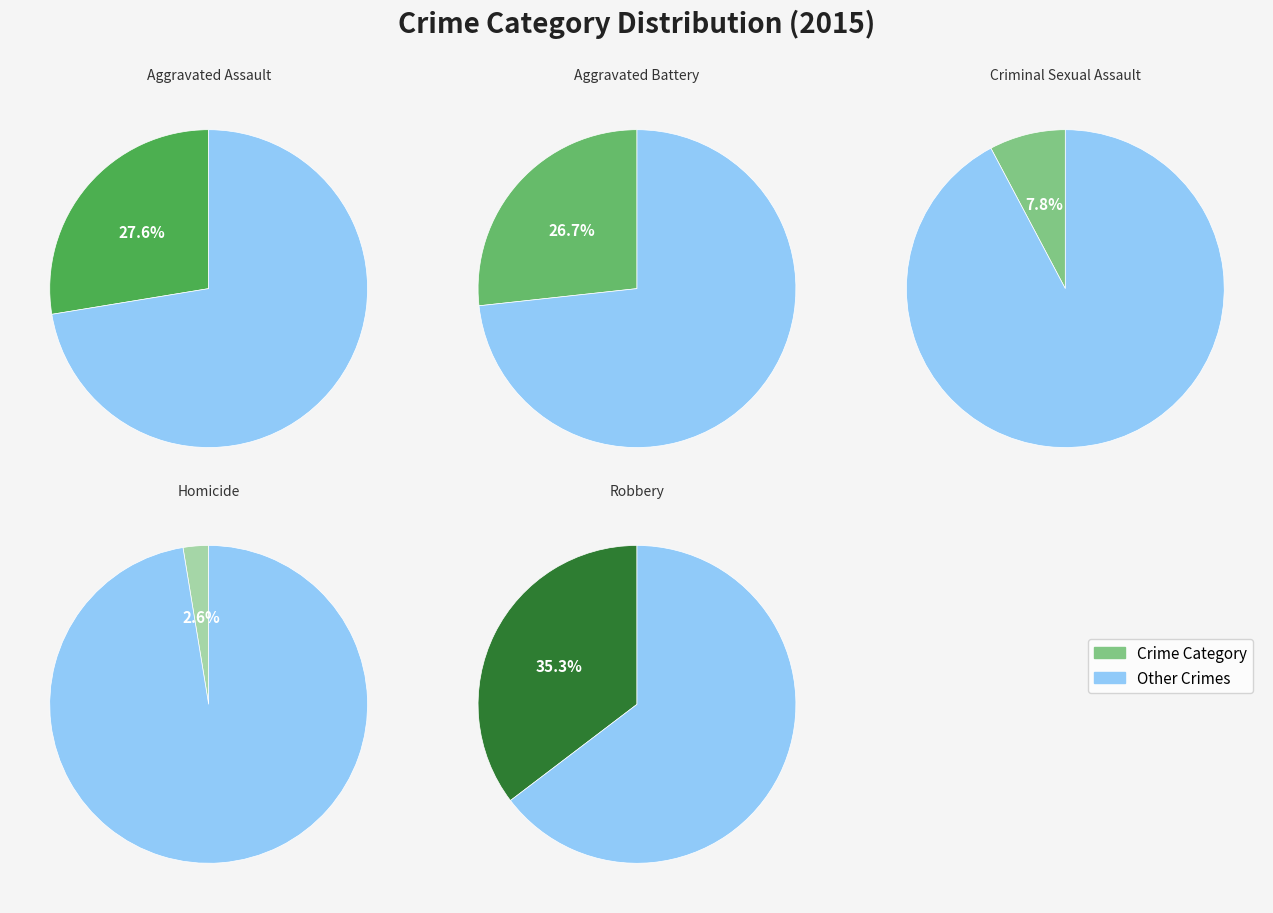

To the nearest percent, what percentage of the pie is Aggravated Assault?

28%